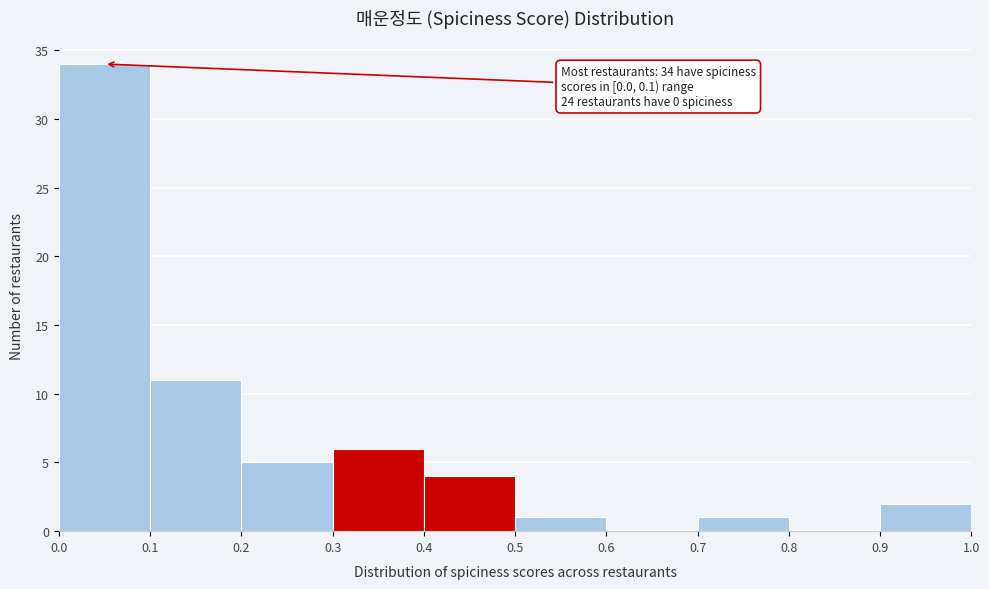

Over which range of the x-axis is the bar tallest?

0.0 to 0.1